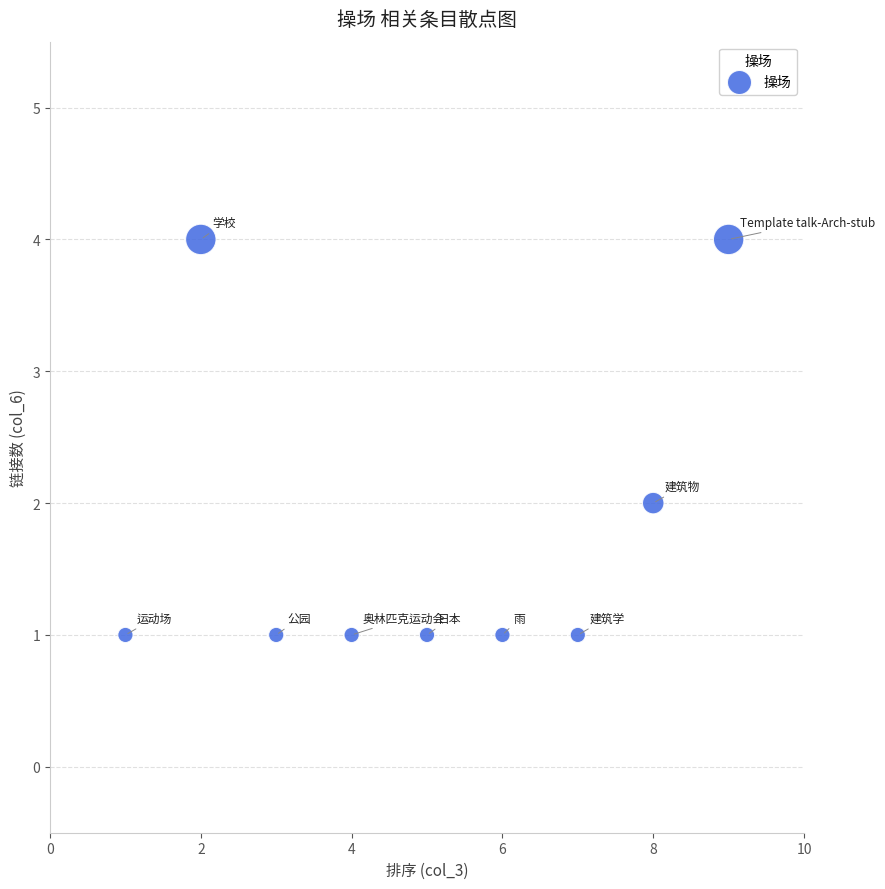

What is the average X value?

5